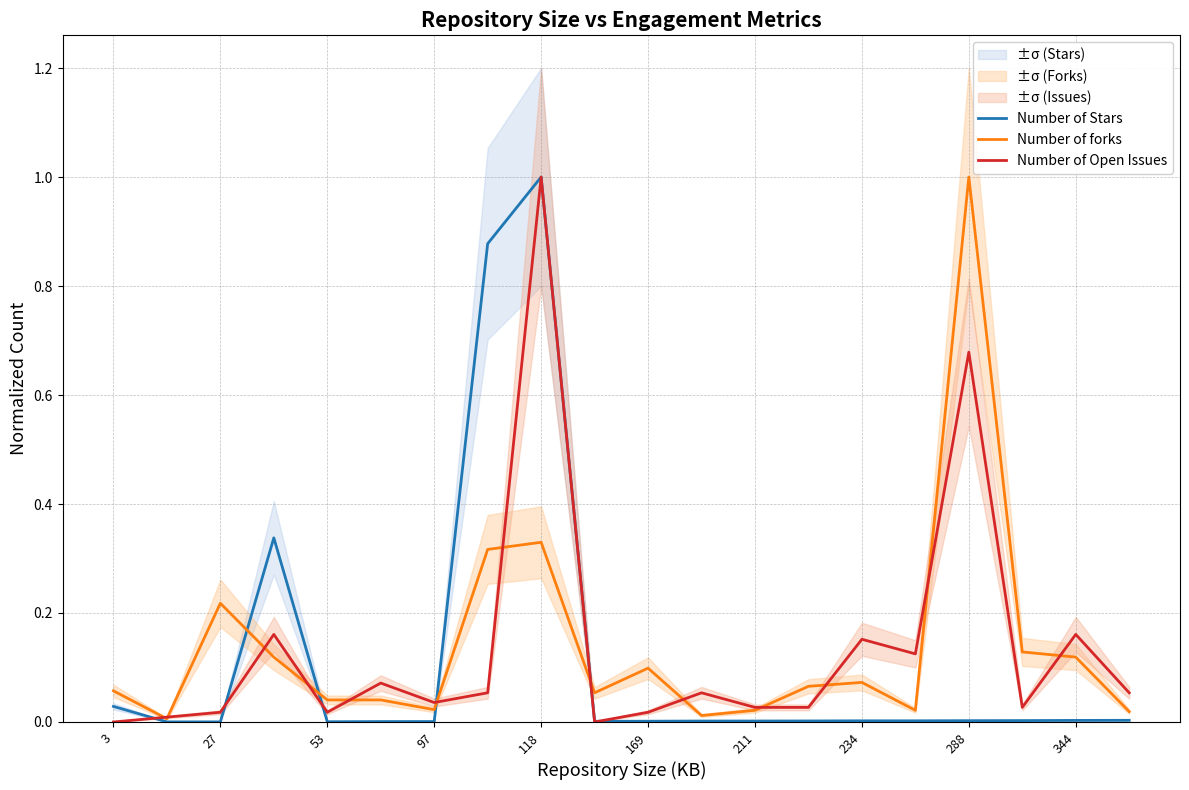

Which category has the highest value in the Number of Stars series?

118